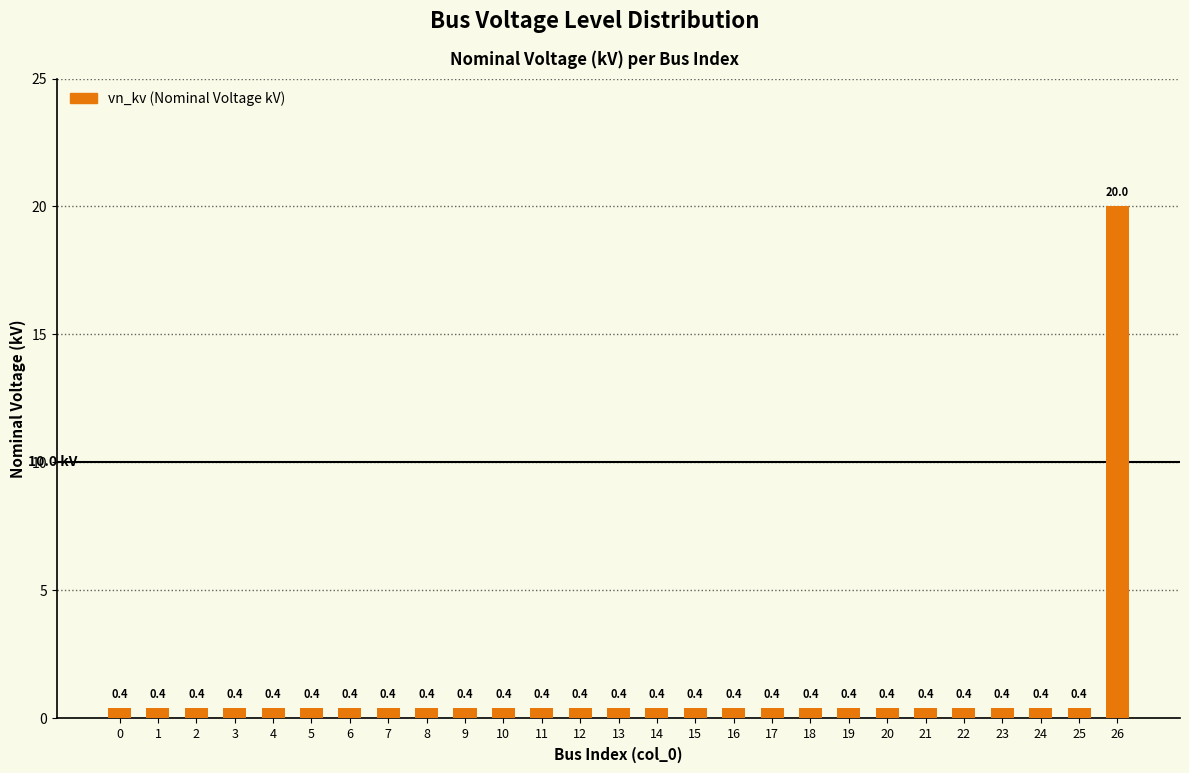

What is the average value?

1.1